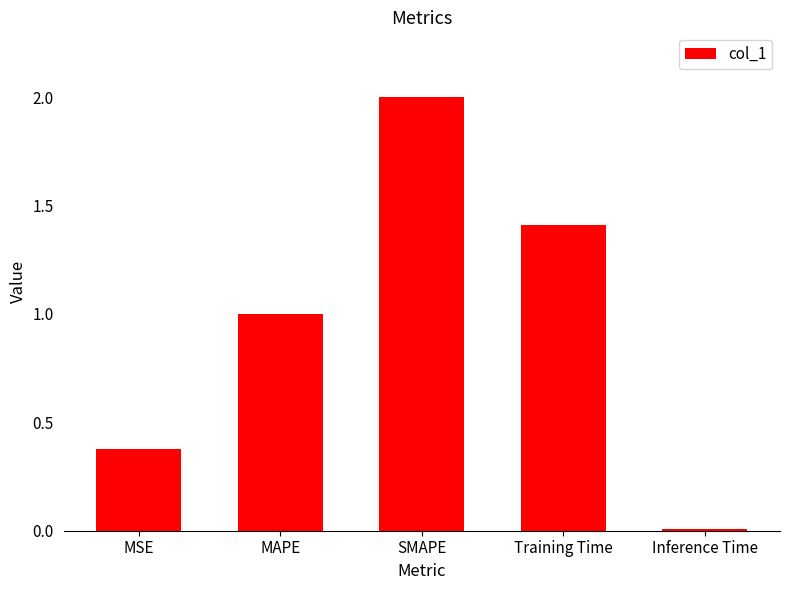

Which has a higher value, Training Time or Inference Time?

Training Time